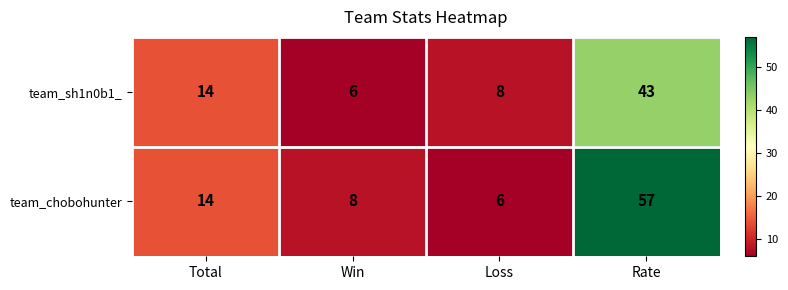

List the series in order of their peak value, lowest first.

team_sh1n0b1_, team_chobohunter